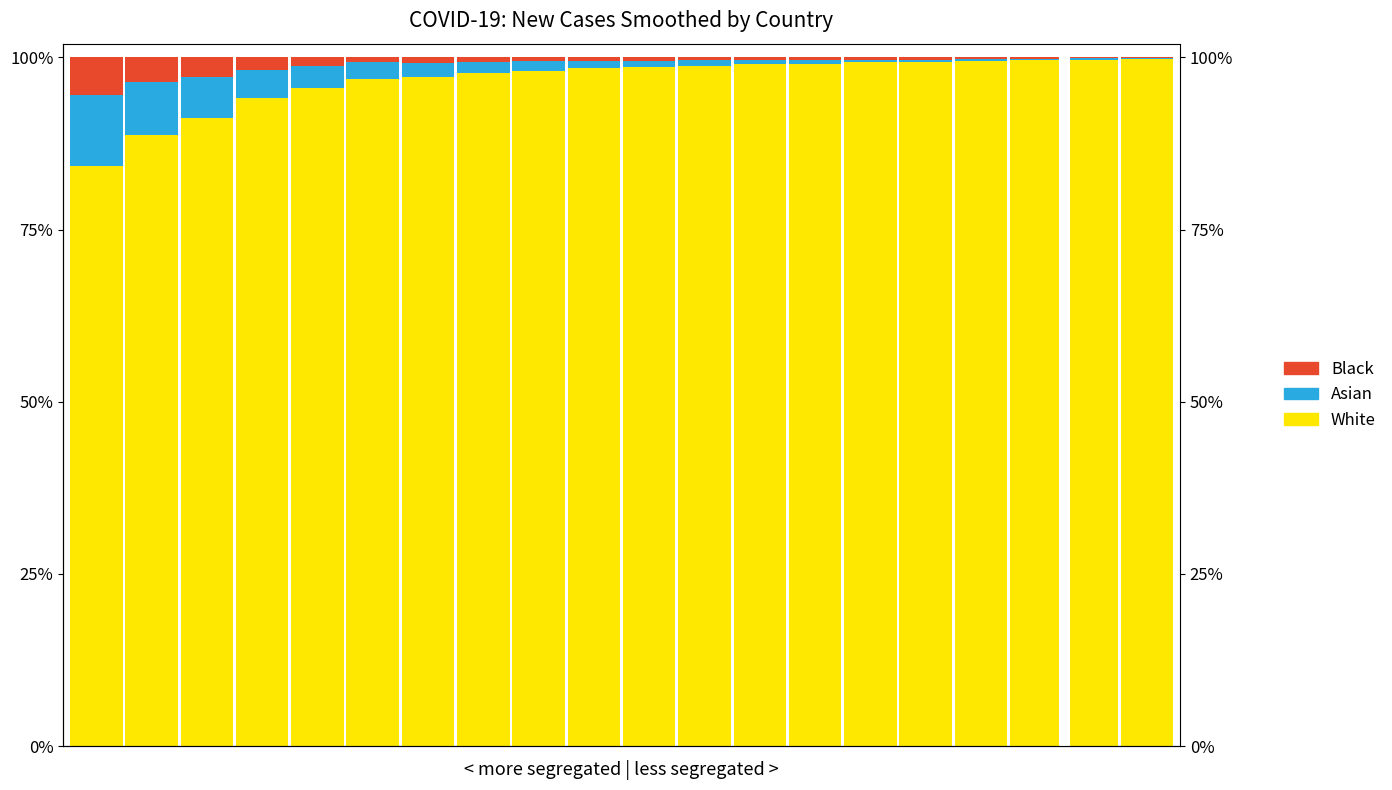

List the series in order of their peak value, highest first.

White, Asian, Black